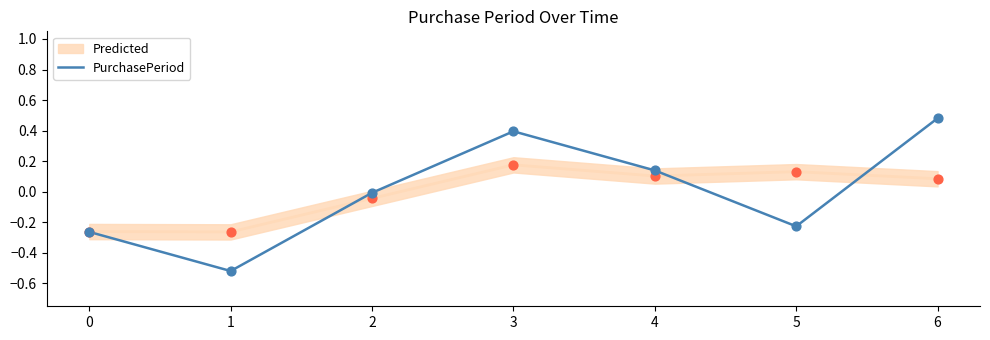

What is the change in value from 0 to 6?

+0.7